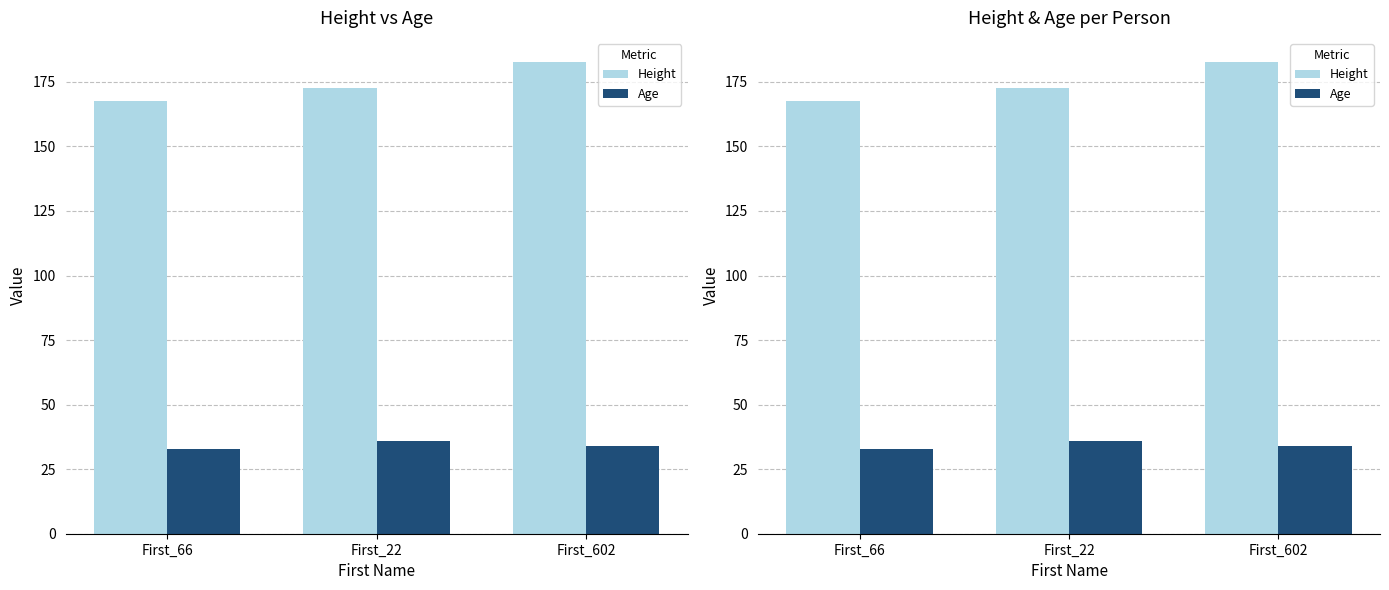

List the labels in order of Height value, smallest first.

First_66, First_22, First_602